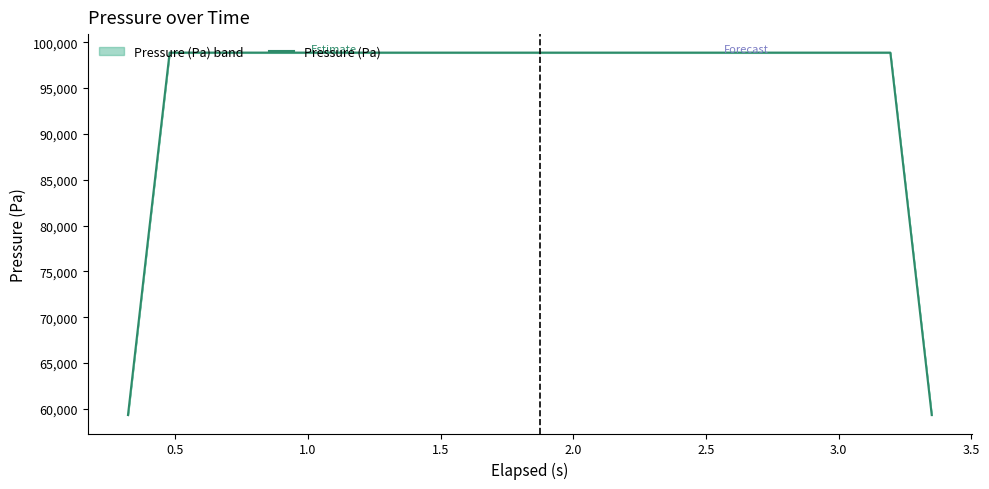

Reading left to right, list all the values displayed in this chart.

59322.7	79096.9	98871.1	98870.8	98870.5	98870.3	98870.0	98869.9	98869.9	98869.8	98869.7	98869.7	98869.5	98869.4	98869.3	98869.2	98869.0	98869.0	98868.9	98868.9	98869.0	98869.1	98869.1	98869.2	98869.1	98868.9	98868.9	98869.0	98868.9	98868.8	98868.8	98868.6	98868.6	98868.7	98868.7	98868.7	98868.8	98869.0	79095.1	59321.4